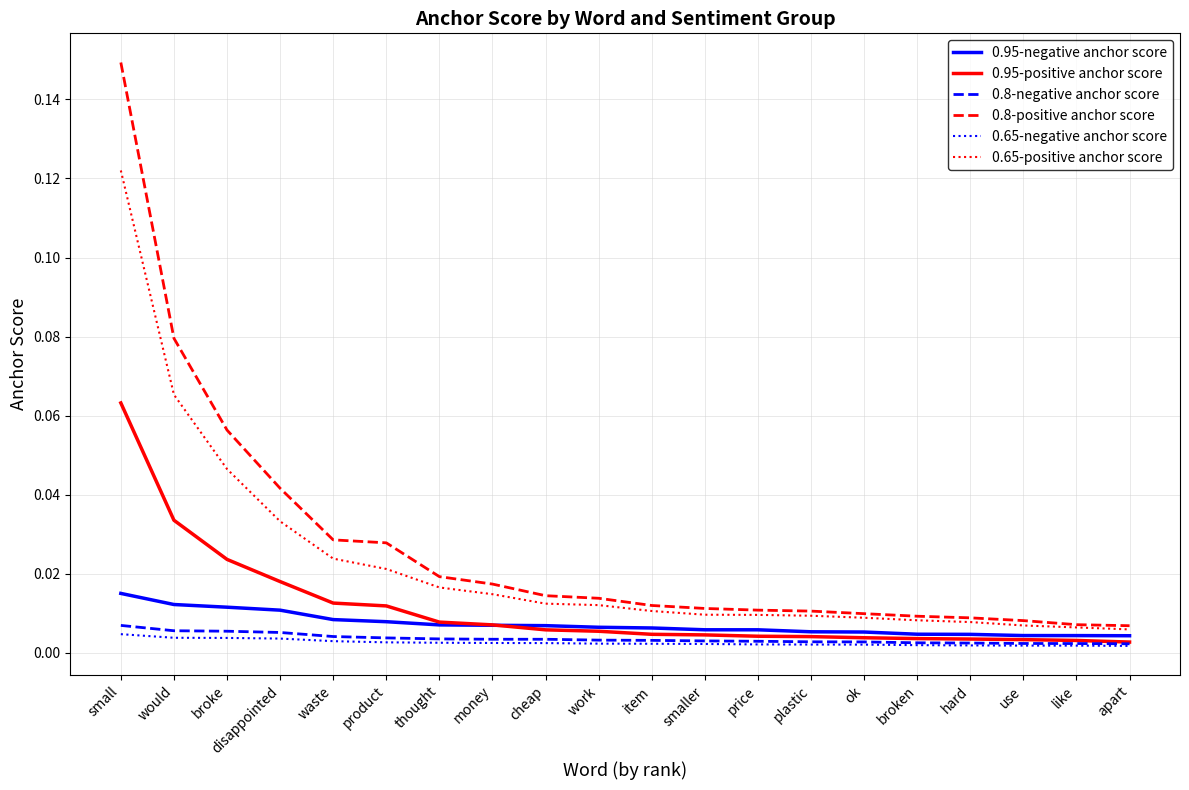

Which series has the widest spread of values?

0.8-positive anchor score